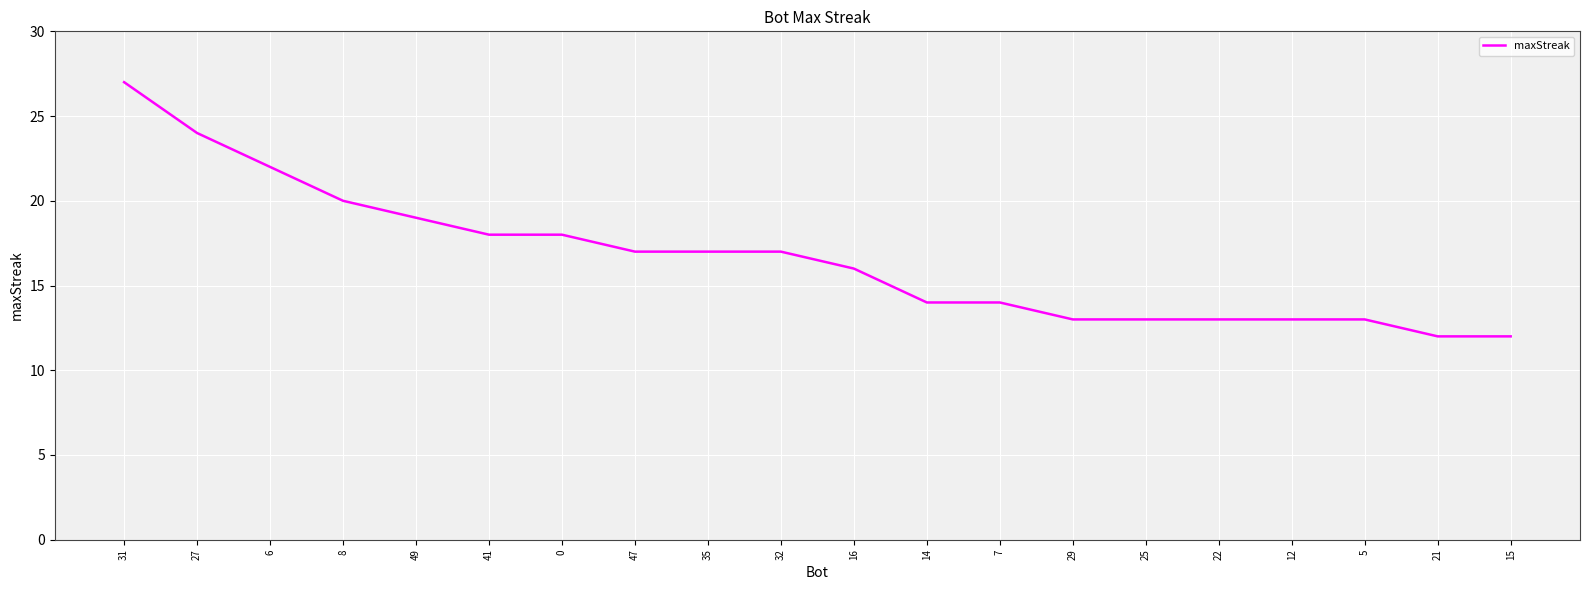

Which has a higher value, 47 or 41?

41